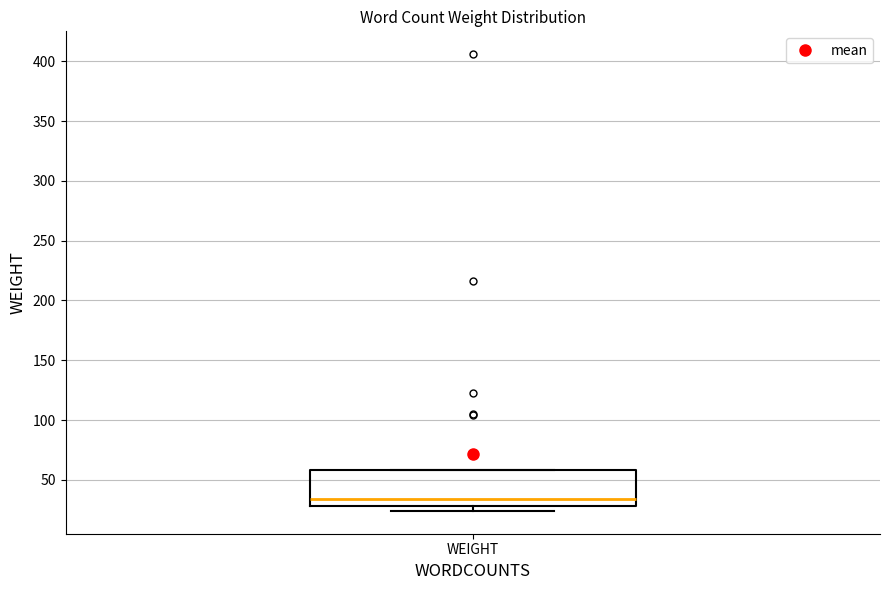

Where is the lower edge of the box for WEIGHT on the y-axis? The values are not printed on the chart, so give them approximately, as read against the axis.

30